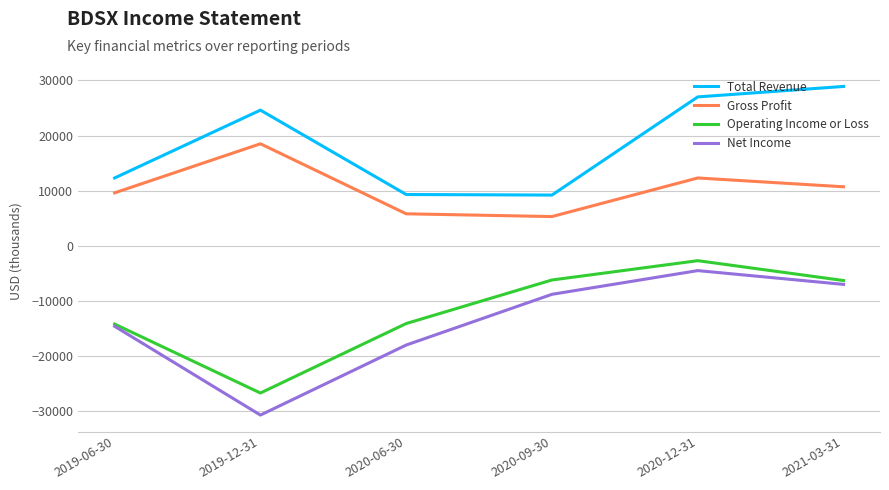

The value of Gross Profit at 2019-12-31 is 5783. True or false?

False